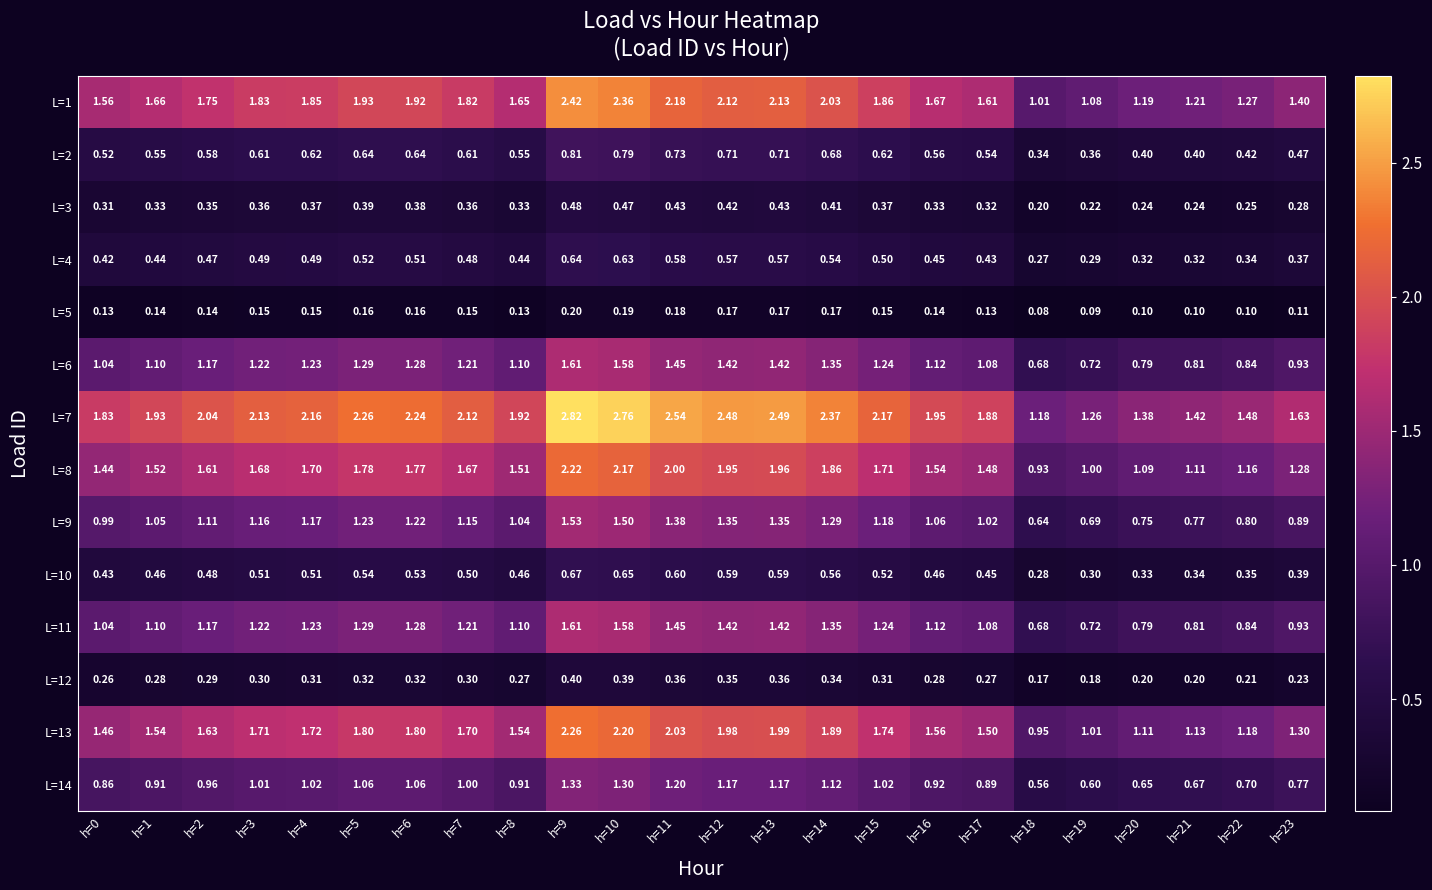

Is the value of L=7 at h=8 greater than the value of L=9 at h=9?

Yes